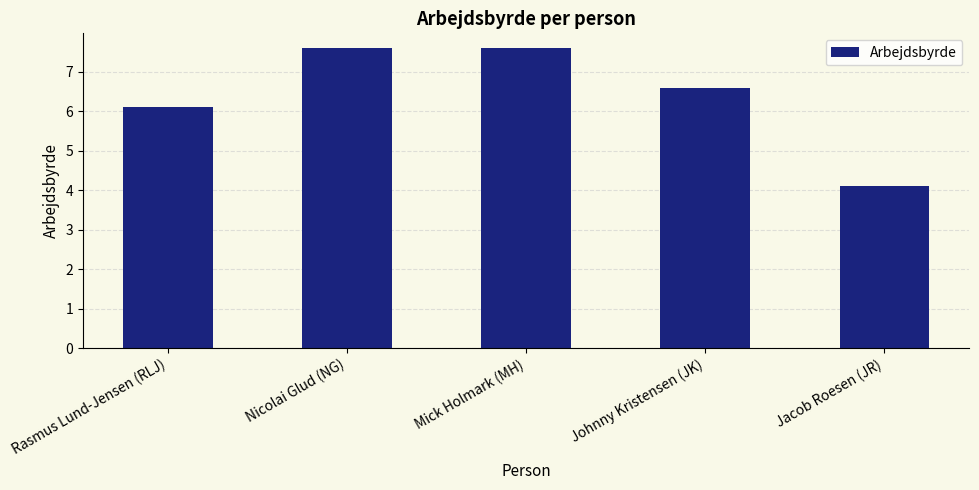

Approximately how many times larger is the value at Mick Holmark (MH) compared to Johnny Kristensen (JK)?

1.2